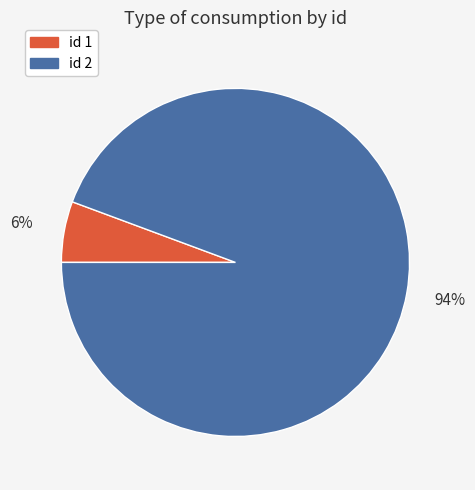

Is there any slice that represents more than half of the pie?

Yes